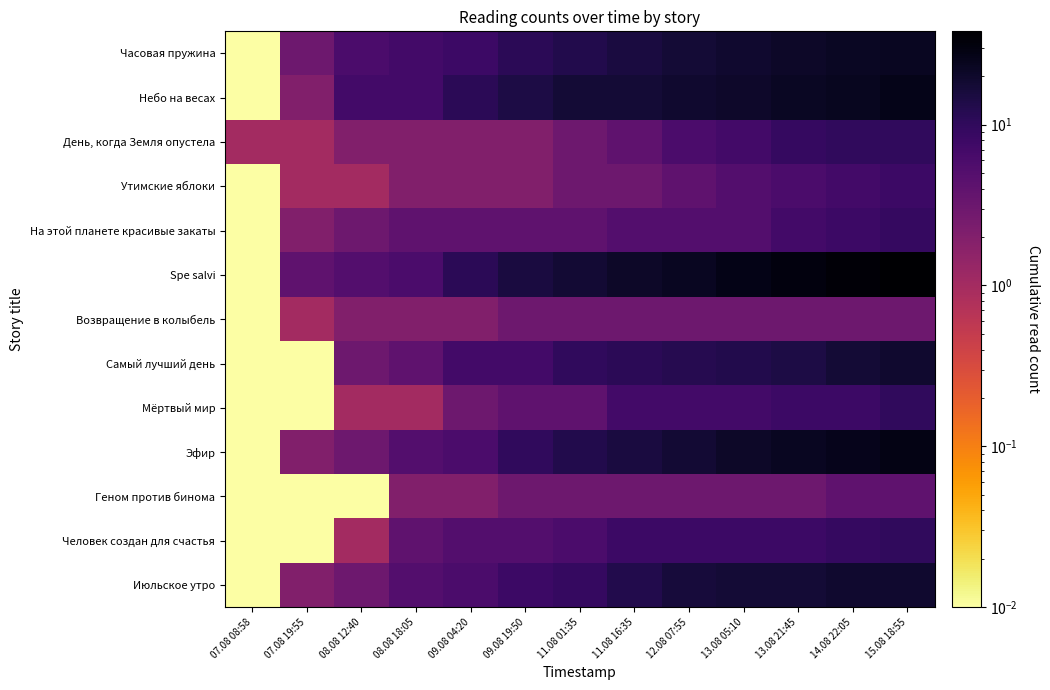

Reading left to right, transcribe all the data shown in this chart.

Часовая пружина: 07.08 08:58=0.0	07.08 19:55=3.0	08.08 12:40=6.0	08.08 18:05=7.0	09.08 04:20=8.0	09.08 19:50=11.0	11.08 01:35=13.0	11.08 16:35=15.0	12.08 07:55=17.0	13.08 05:10=19.0	13.08 21:45=21.0	14.08 22:05=22.0	15.08 18:55=23.0
Небо на весах: 07.08 08:58=0.0	07.08 19:55=2.0	08.08 12:40=7.0	08.08 18:05=7.0	09.08 04:20=11.0	09.08 19:50=14.0	11.08 01:35=17.0	11.08 16:35=17.0	12.08 07:55=19.0	13.08 05:10=20.0	13.08 21:45=22.0	14.08 22:05=24.0	15.08 18:55=26.0
День, когда Земля опустела: 07.08 08:58=1.0	07.08 19:55=1.0	08.08 12:40=2.0	08.08 18:05=2.0	09.08 04:20=2.0	09.08 19:50=2.0	11.08 01:35=3.0	11.08 16:35=4.0	12.08 07:55=6.0	13.08 05:10=7.0	13.08 21:45=9.0	14.08 22:05=10.0	15.08 18:55=10.0
Утимские яблоки: 07.08 08:58=0.0	07.08 19:55=1.0	08.08 12:40=1.0	08.08 18:05=2.0	09.08 04:20=2.0	09.08 19:50=2.0	11.08 01:35=3.0	11.08 16:35=3.0	12.08 07:55=4.0	13.08 05:10=5.0	13.08 21:45=6.0	14.08 22:05=7.0	15.08 18:55=8.0
На этой планете красивые закаты: 07.08 08:58=0.0	07.08 19:55=2.0	08.08 12:40=3.0	08.08 18:05=4.0	09.08 04:20=4.0	09.08 19:50=4.0	11.08 01:35=4.0	11.08 16:35=5.0	12.08 07:55=5.0	13.08 05:10=5.0	13.08 21:45=7.0	14.08 22:05=8.0	15.08 18:55=9.0
Spe salvi: 07.08 08:58=0.0	07.08 19:55=4.0	08.08 12:40=5.0	08.08 18:05=6.0	09.08 04:20=11.0	09.08 19:50=15.0	11.08 01:35=18.0	11.08 16:35=21.0	12.08 07:55=23.0	13.08 05:10=27.0	13.08 21:45=31.0	14.08 22:05=34.0	15.08 18:55=38.0
Возвращение в колыбель: 07.08 08:58=0.0	07.08 19:55=1.0	08.08 12:40=2.0	08.08 18:05=2.0	09.08 04:20=2.0	09.08 19:50=3.0	11.08 01:35=3.0	11.08 16:35=3.0	12.08 07:55=3.0	13.08 05:10=3.0	13.08 21:45=3.0	14.08 22:05=3.0	15.08 18:55=3.0
Самый лучший день: 07.08 08:58=0.0	07.08 19:55=0.0	08.08 12:40=3.0	08.08 18:05=4.0	09.08 04:20=7.0	09.08 19:50=7.0	11.08 01:35=10.0	11.08 16:35=11.0	12.08 07:55=12.0	13.08 05:10=13.0	13.08 21:45=14.0	14.08 22:05=17.0	15.08 18:55=19.0
Мёртвый мир: 07.08 08:58=0.0	07.08 19:55=0.0	08.08 12:40=1.0	08.08 18:05=1.0	09.08 04:20=3.0	09.08 19:50=4.0	11.08 01:35=4.0	11.08 16:35=7.0	12.08 07:55=7.0	13.08 05:10=7.0	13.08 21:45=8.0	14.08 22:05=8.0	15.08 18:55=10.0
Эфир: 07.08 08:58=0.0	07.08 19:55=2.0	08.08 12:40=3.0	08.08 18:05=5.0	09.08 04:20=6.0	09.08 19:50=10.0	11.08 01:35=13.0	11.08 16:35=15.0	12.08 07:55=18.0	13.08 05:10=21.0	13.08 21:45=23.0	14.08 22:05=25.0	15.08 18:55=28.0
Геном против бинома: 07.08 08:58=0.0	07.08 19:55=0.0	08.08 12:40=0.0	08.08 18:05=2.0	09.08 04:20=2.0	09.08 19:50=3.0	11.08 01:35=3.0	11.08 16:35=3.0	12.08 07:55=3.0	13.08 05:10=3.0	13.08 21:45=3.0	14.08 22:05=4.0	15.08 18:55=4.0
Человек создан для счастья: 07.08 08:58=0.0	07.08 19:55=0.0	08.08 12:40=1.0	08.08 18:05=4.0	09.08 04:20=5.0	09.08 19:50=5.0	11.08 01:35=6.0	11.08 16:35=8.0	12.08 07:55=8.0	13.08 05:10=8.0	13.08 21:45=8.0	14.08 22:05=9.0	15.08 18:55=10.0
Июльское утро: 07.08 08:58=0.0	07.08 19:55=2.0	08.08 12:40=3.0	08.08 18:05=5.0	09.08 04:20=6.0	09.08 19:50=8.0	11.08 01:35=9.0	11.08 16:35=13.0	12.08 07:55=16.0	13.08 05:10=17.0	13.08 21:45=17.0	14.08 22:05=19.0	15.08 18:55=19.0